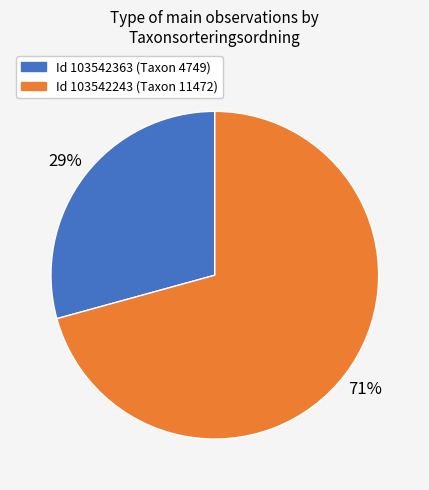

Is there any slice that represents more than half of the pie?

Yes